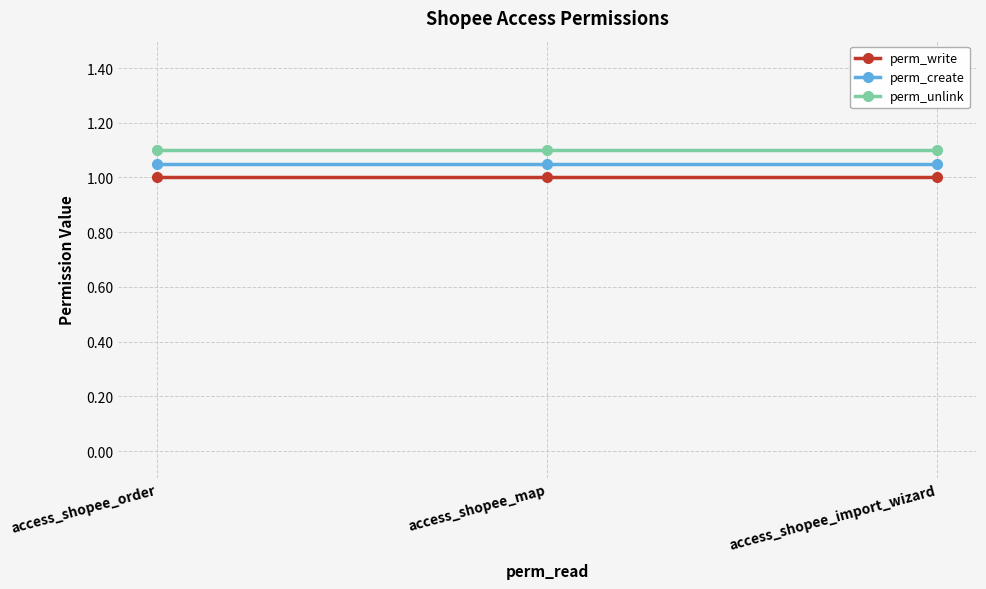

How many distinct data groups are displayed?

3